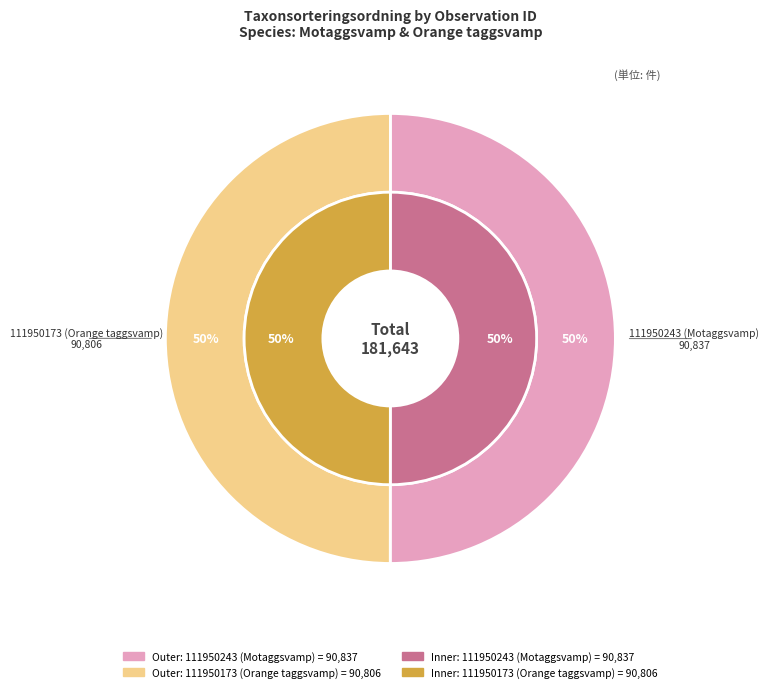

At 111950243 (Motaggsvamp), list the series in order from smallest to largest.

outer_values, inner_values